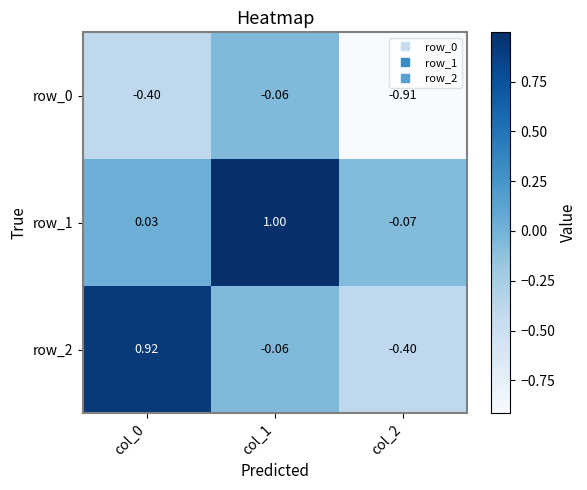

Reading right to left, transcribe all the data shown in this chart.

row_0: col_2=-0.9	col_1=-0.1	col_0=-0.4
row_1: col_2=-0.1	col_1=1.0	col_0=0.0
row_2: col_2=-0.4	col_1=-0.1	col_0=0.9